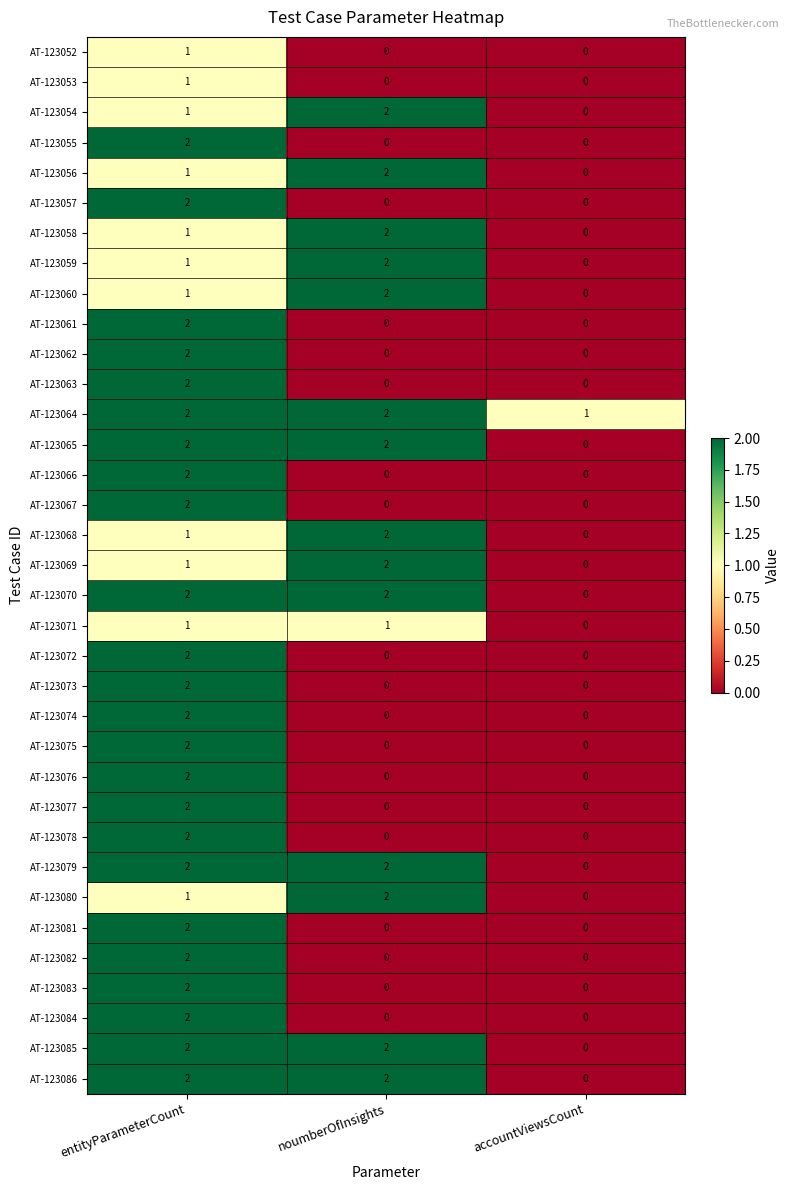

Which category has the highest value in the AT-123082 series?

entityParameterCount